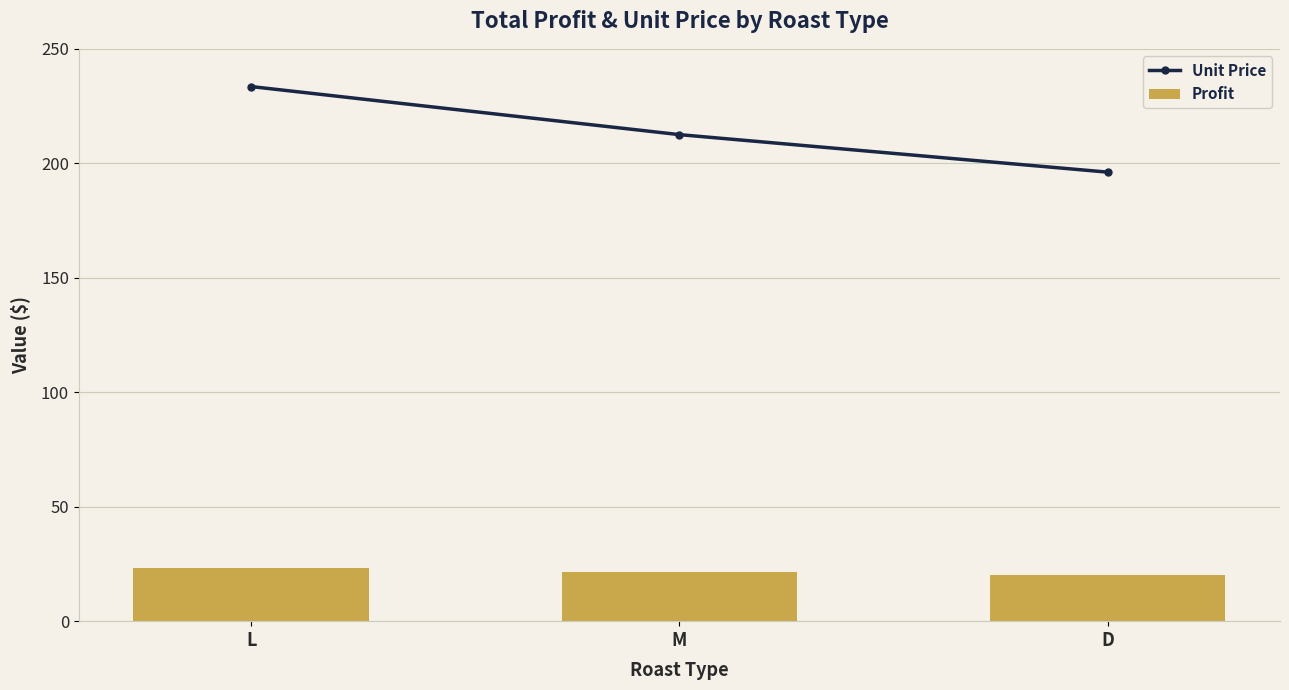

How many categories are shown in the chart?

3